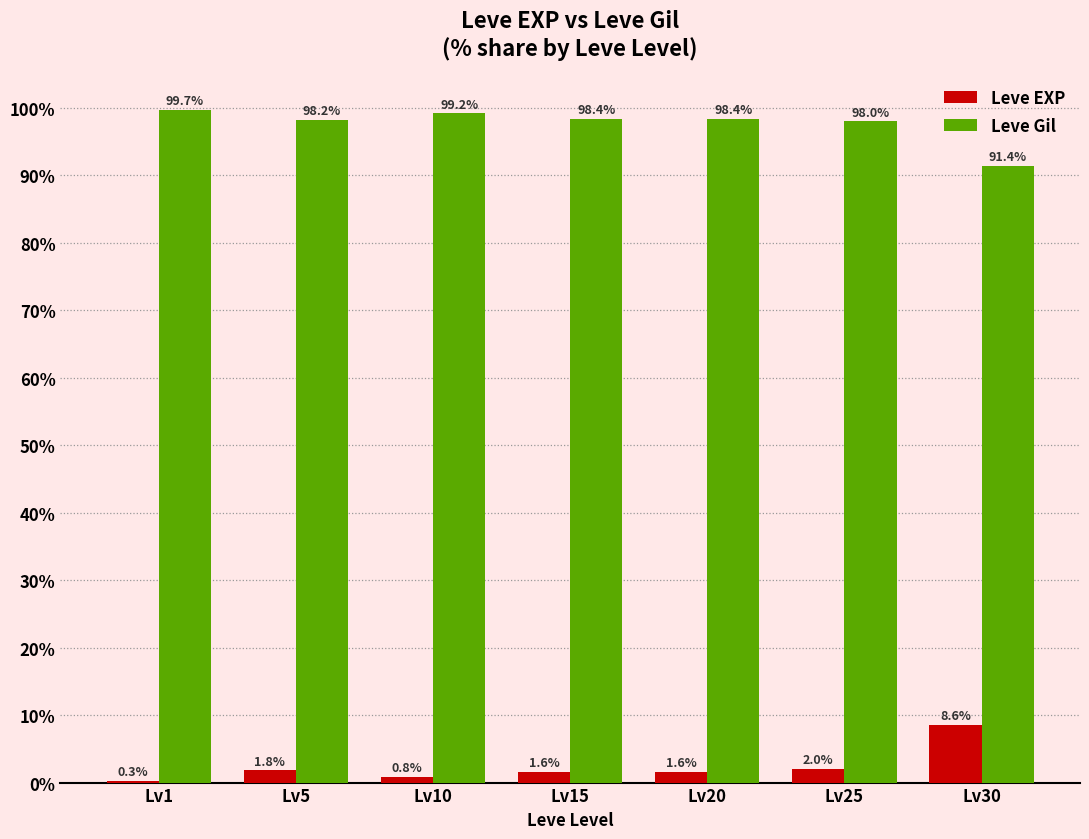

At which label does Leve Gil first exceed 98?

Lv1